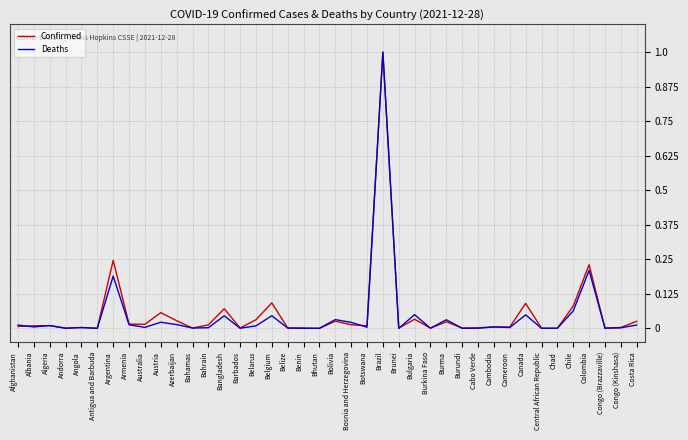

What is the sum of all Deaths values?

1.9